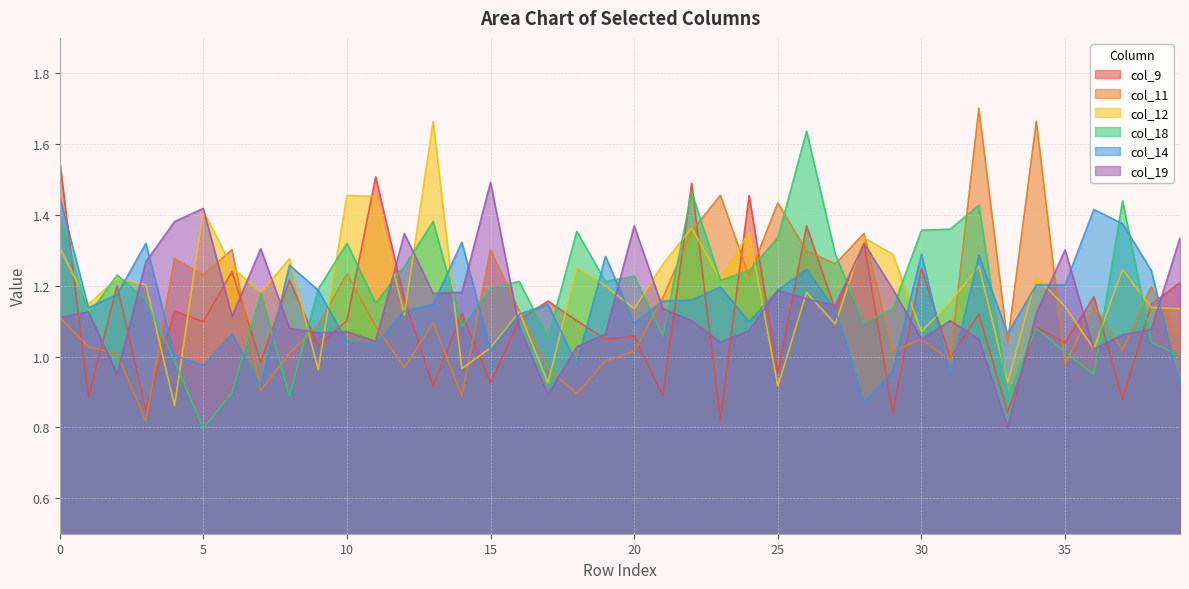

Which series has the largest total across all categories?

col_12